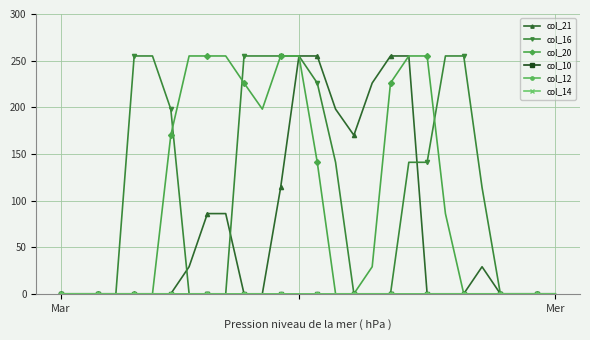

True or false: col_14 and col_10 cross at least once.

False